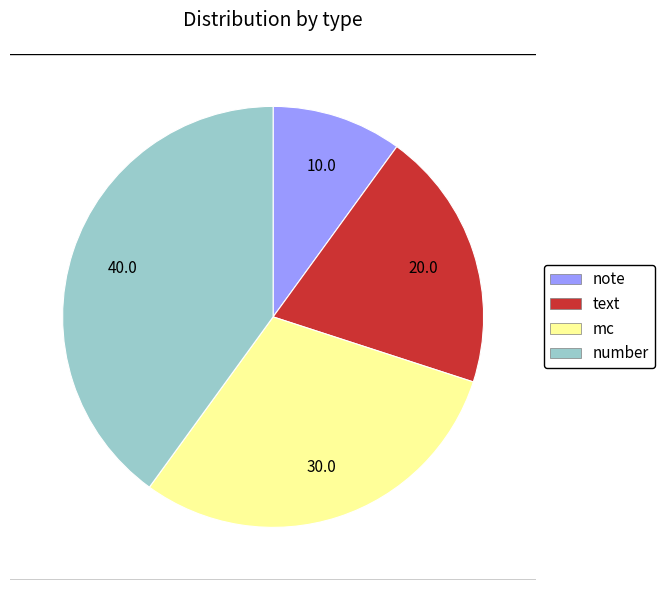

True or false: note accounts for 10% of the total.

True